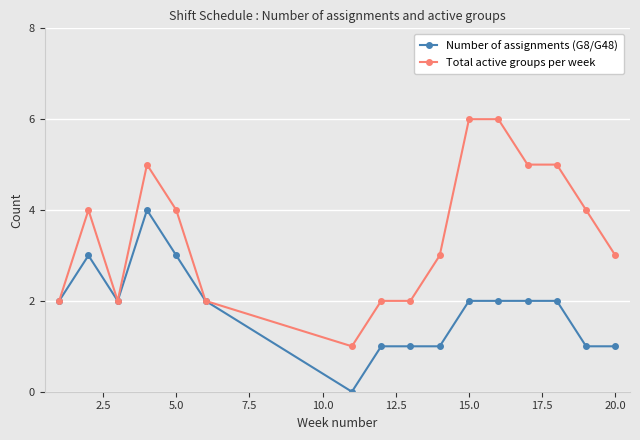

Which series has the widest spread of values?

Total active groups per week